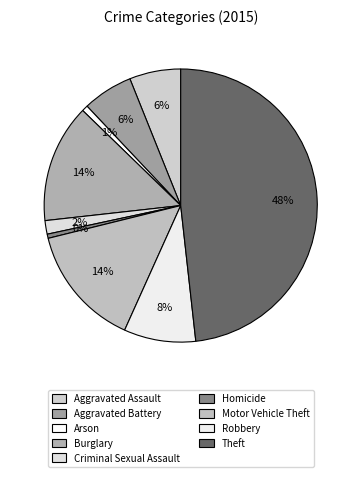

Does any single category account for the majority?

No